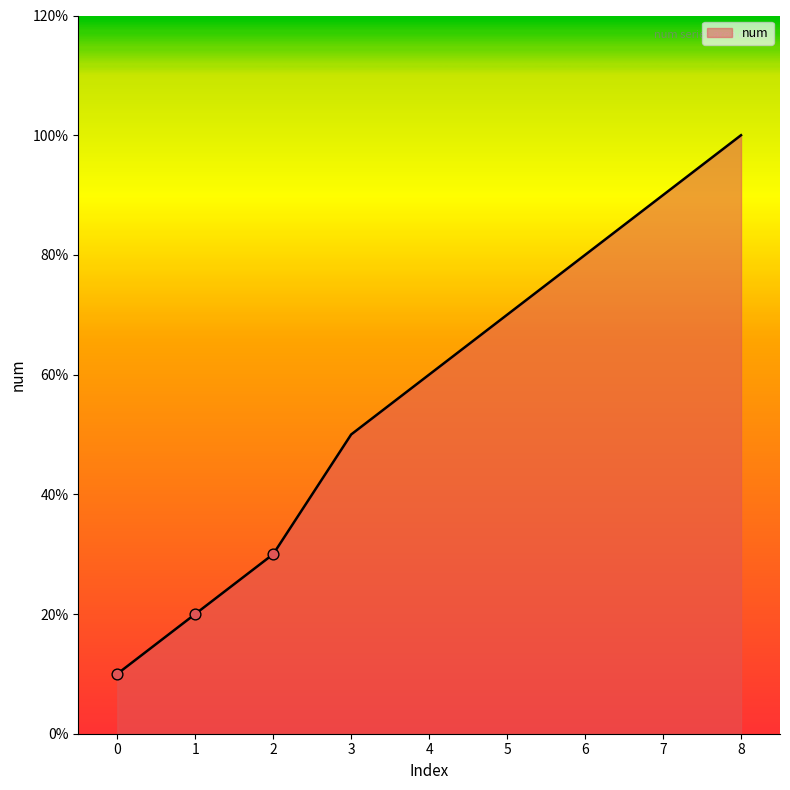

What is the ratio of the value at 1 to the value at 8?

0.2